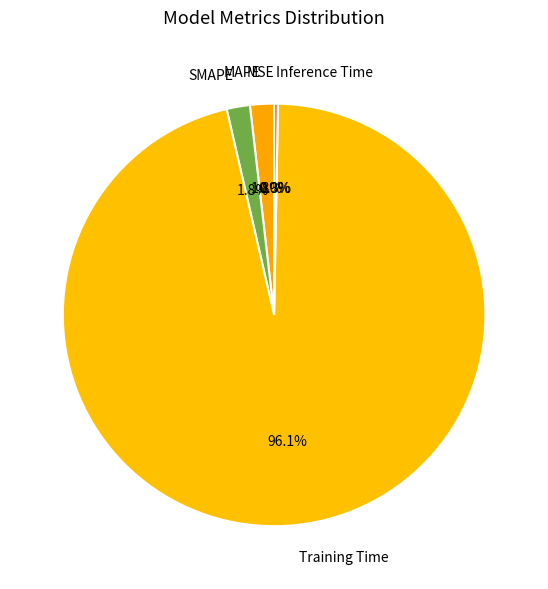

What is the largest slice in the pie chart?

Training Time